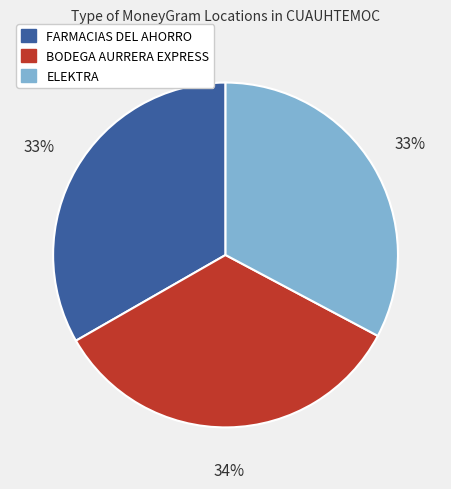

To the nearest percent, what is the difference between the largest and smallest slice percentages?

1%